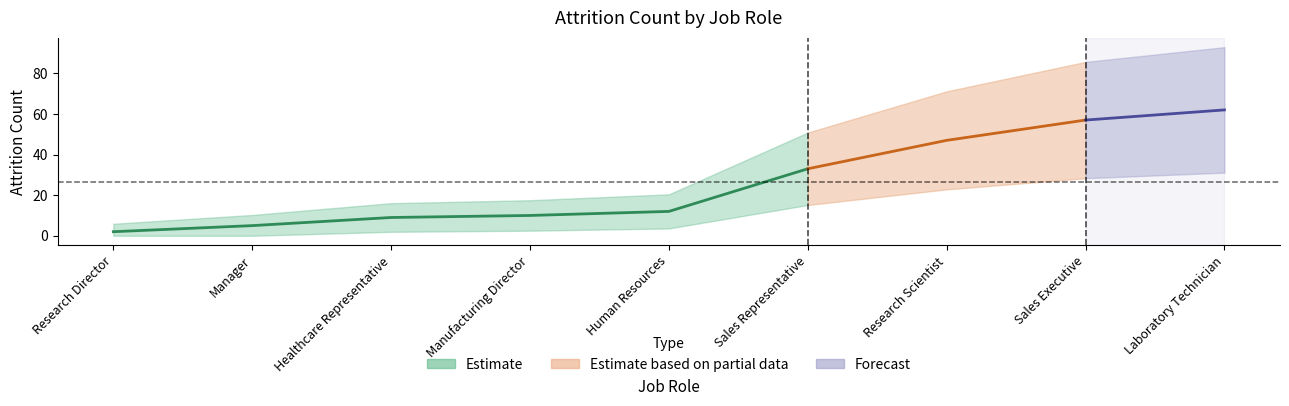

The chart shows a value of 5 at Human Resources. True or false?

False